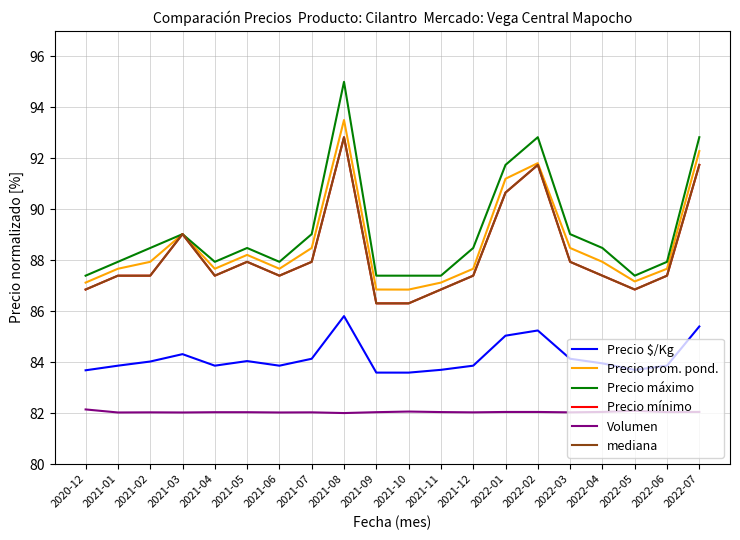

Is this an area chart (filled region under the line)?

No